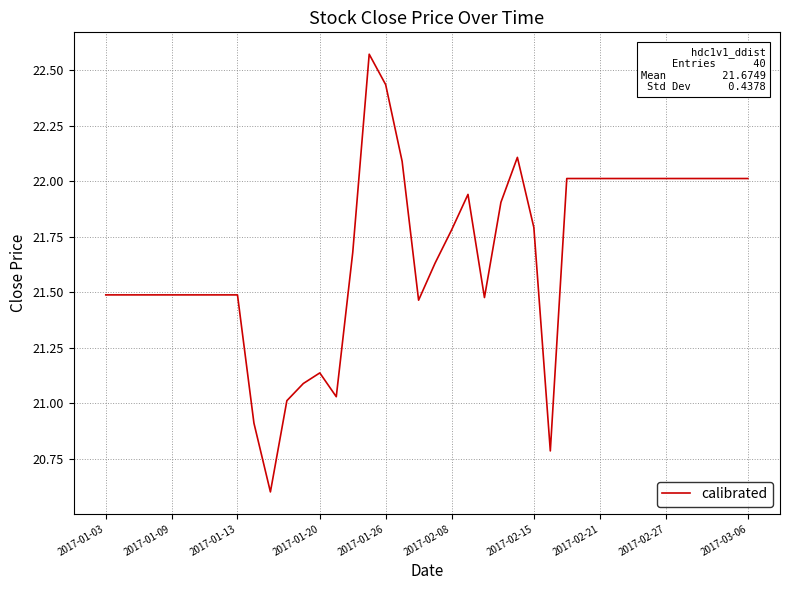

What is the difference between the maximum and minimum values?

2.0